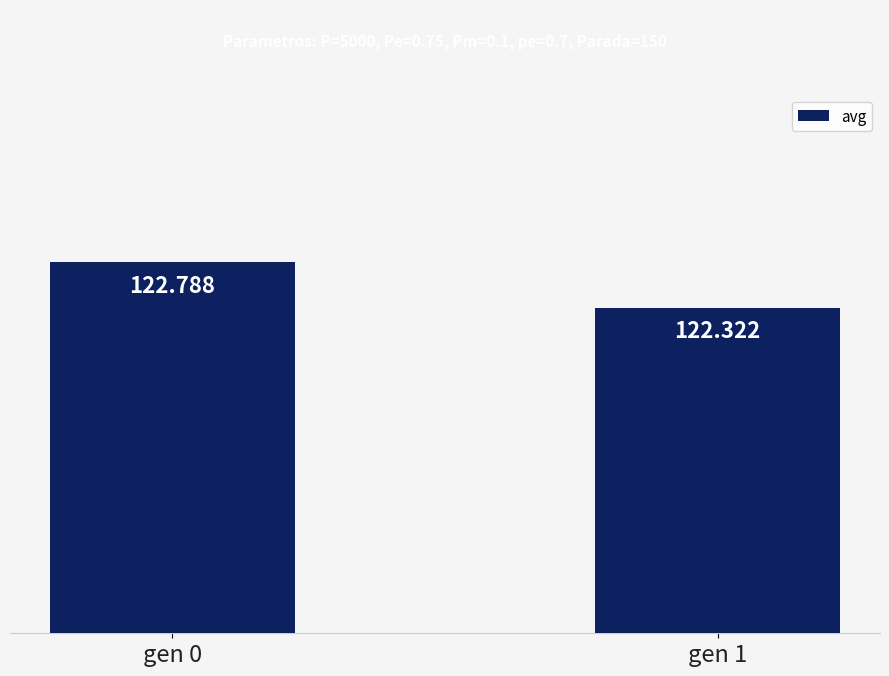

The chart shows a value of 79.9 at gen 0. True or false?

False